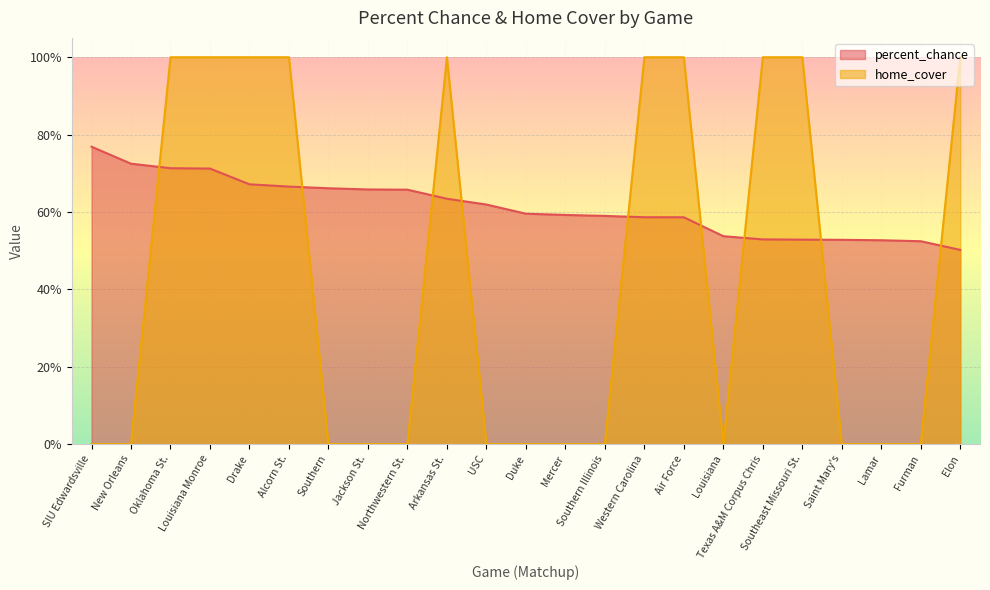

Is it true that home_cover equals 0.0 at Southern?

True